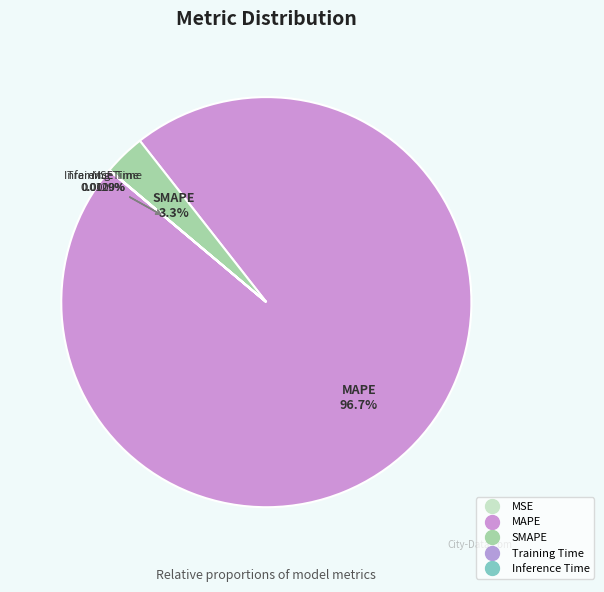

Which has a higher value, Training Time or SMAPE?

SMAPE